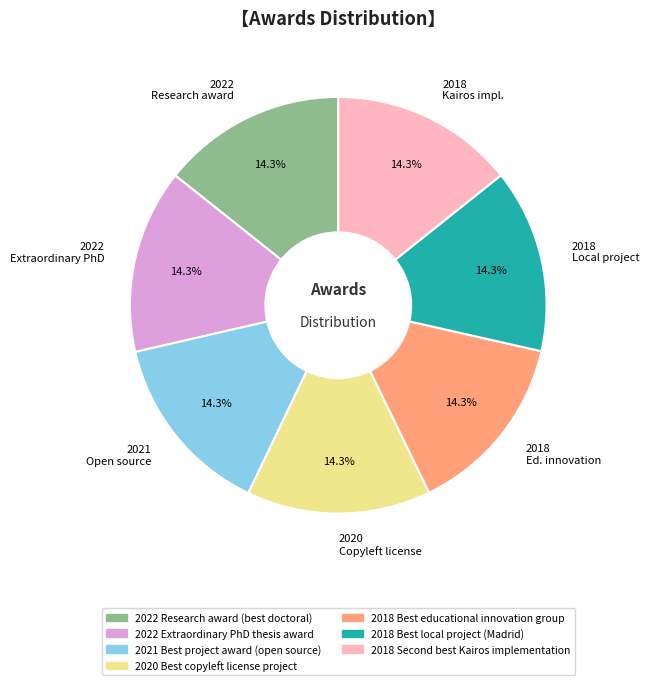

Combined, do 2018 Ed. innovation and 2020 Copyleft license account for over 50%?

No